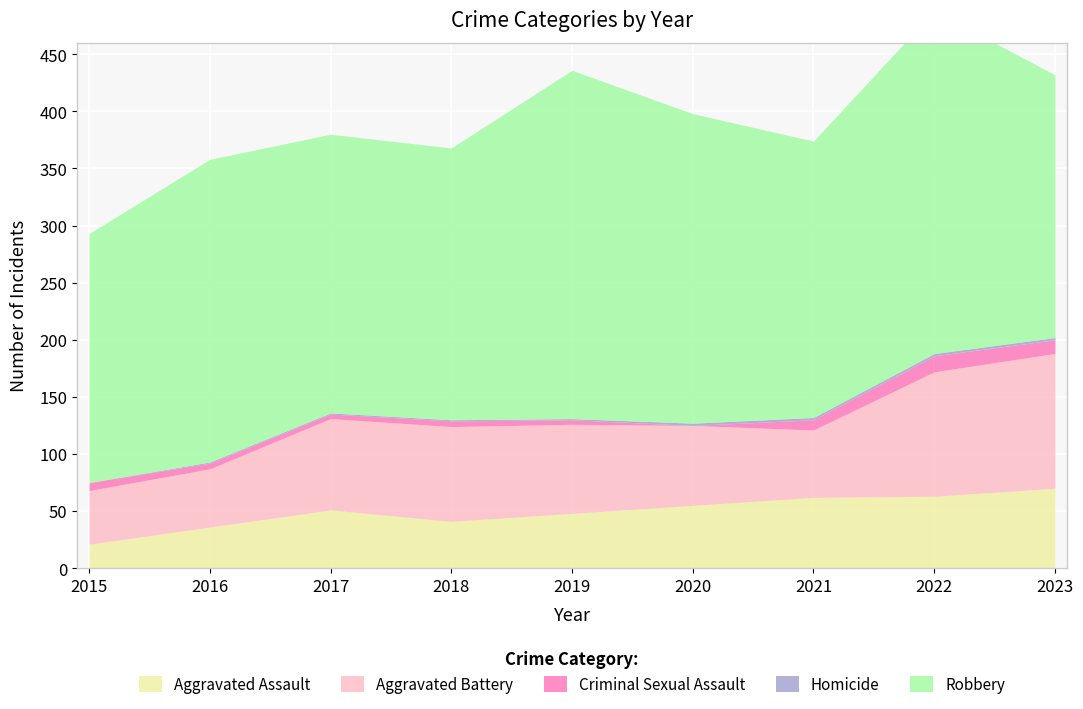

Reading right to left, transcribe all the data shown in this chart.

Aggravated Assault: 2023=70	2022=63	2021=62	2020=55	2019=48	2018=41	2017=51	2016=36	2015=21
Aggravated Battery: 2023=118	2022=109	2021=59	2020=70	2019=78	2018=83	2017=80	2016=51	2015=47
Criminal Sexual Assault: 2023=12	2022=14	2021=9	2020=0	2019=4	2018=5	2017=4	2016=5	2015=7
Homicide: 2023=2	2022=2	2021=2	2020=2	2019=1	2018=1	2017=1	2016=1	2015=0
Robbery: 2023=230	2022=300	2021=242	2020=271	2019=305	2018=238	2017=244	2016=265	2015=218